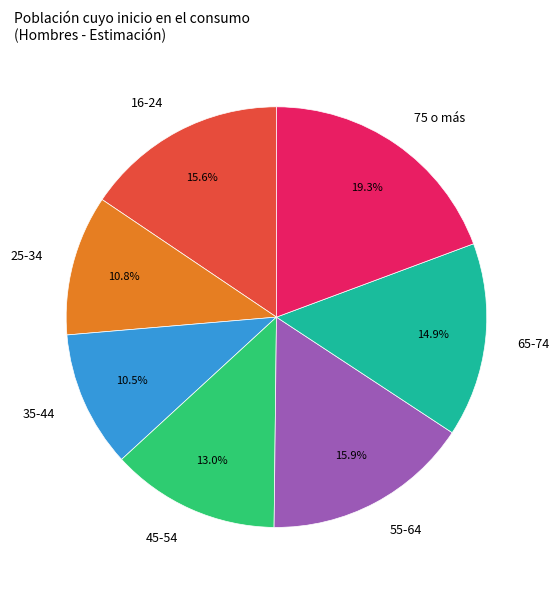

What percentage is NOT represented by 45-54?

87.0%